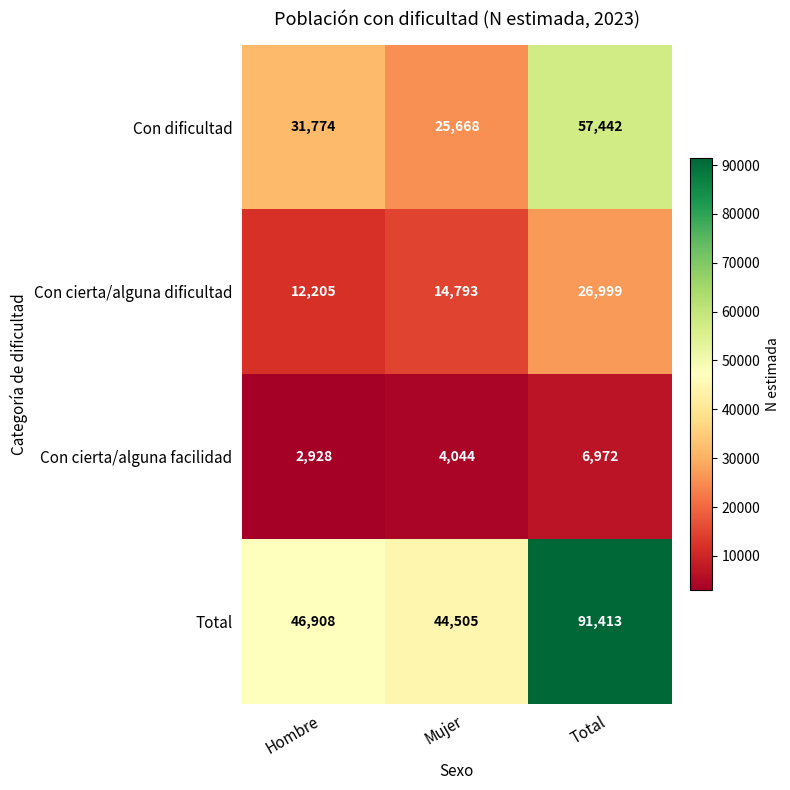

At which category is the sum across all series the highest?

Total